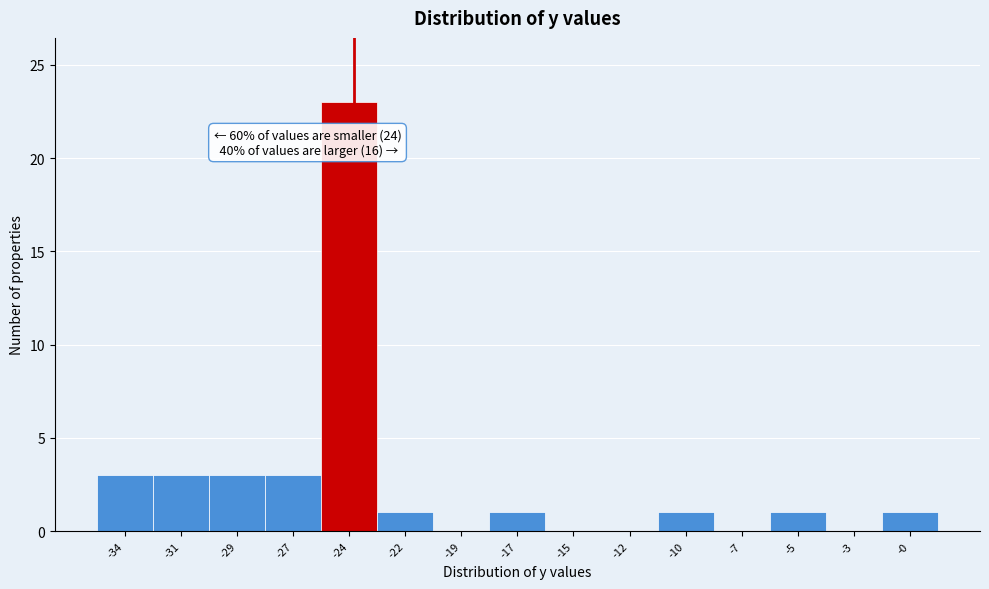

Reading left to right, transcribe all the data shown in this chart.

-34=3	-31=3	-29=3	-27=3	-24=23	-22=1	-19=0	-17=1	-15=0	-12=0	-10=1	-7=0	-5=1	-3=0	-0=1